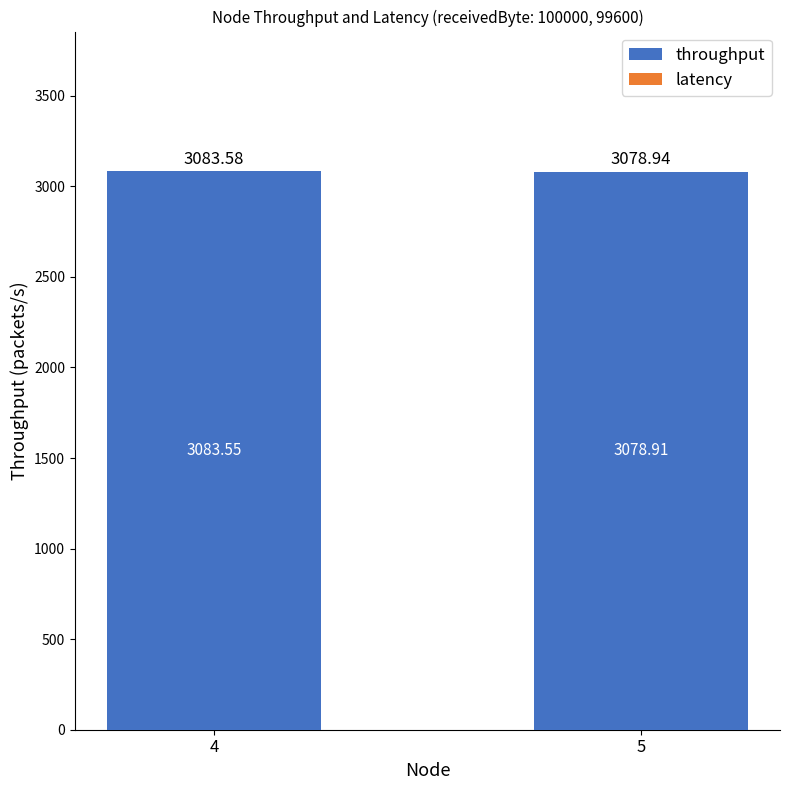

What is the total value across all series at 5?

3078.9